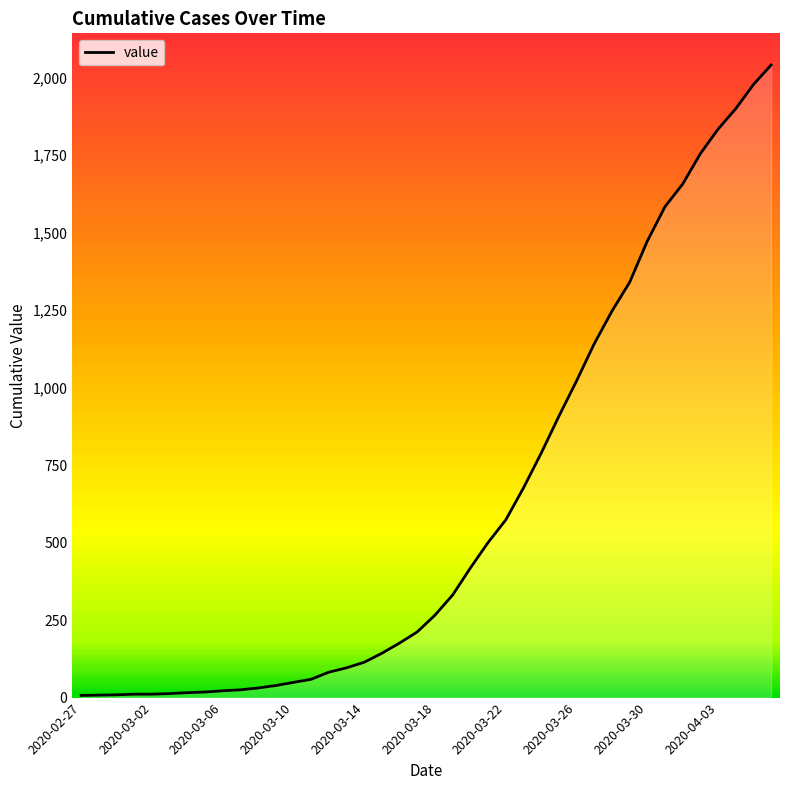

What is the difference between the maximum and minimum values?

2033